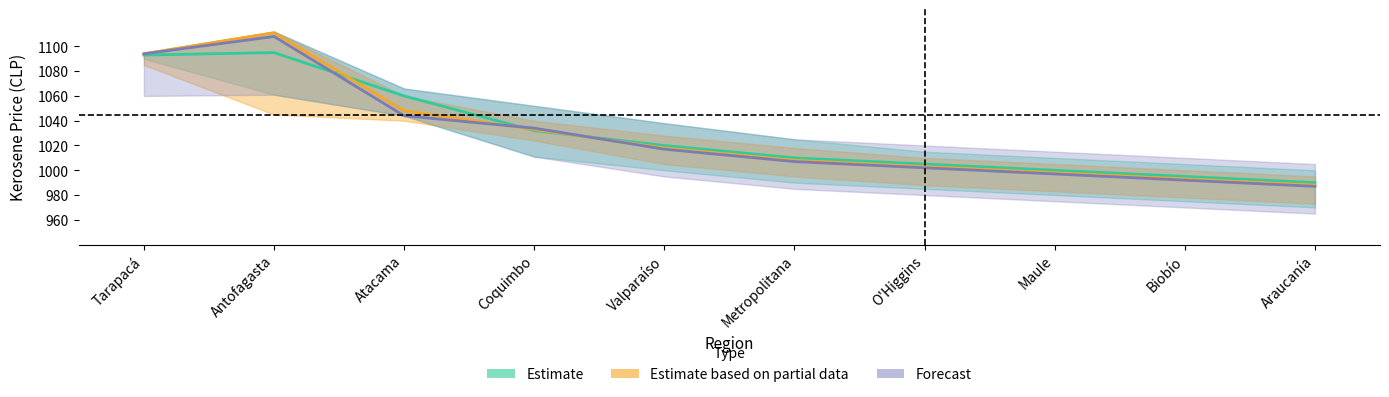

Which category has the highest value in the Forecast series?

Antofagasta